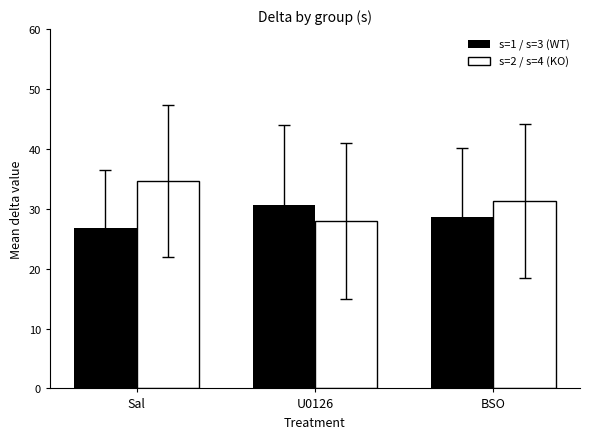

What is the approximate value of s=1 / s=3 (WT) at BSO?

28.7